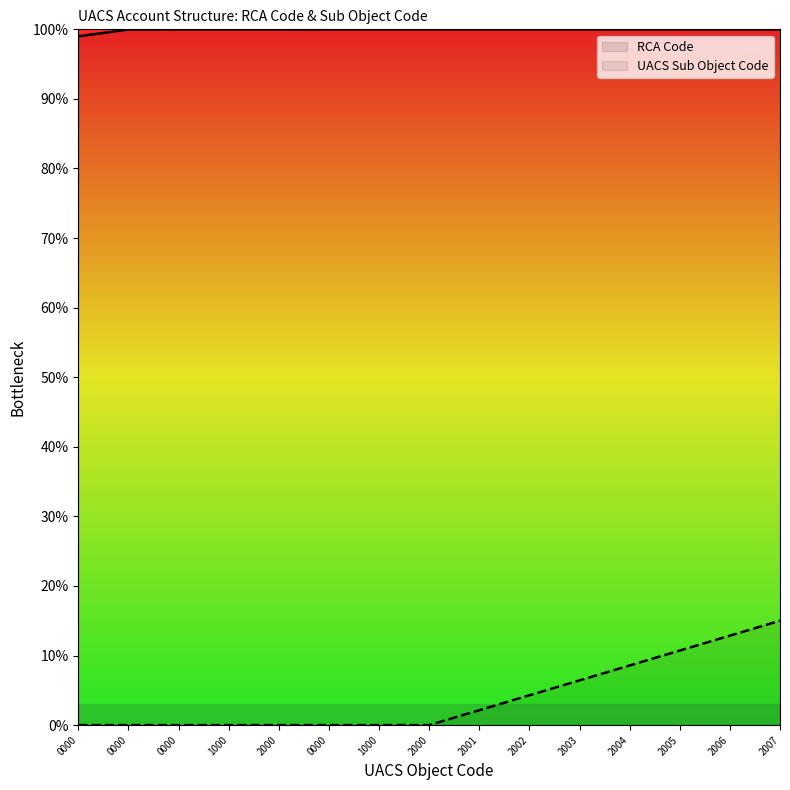

What is the spread (max minus min) of values at 2007?

85.0